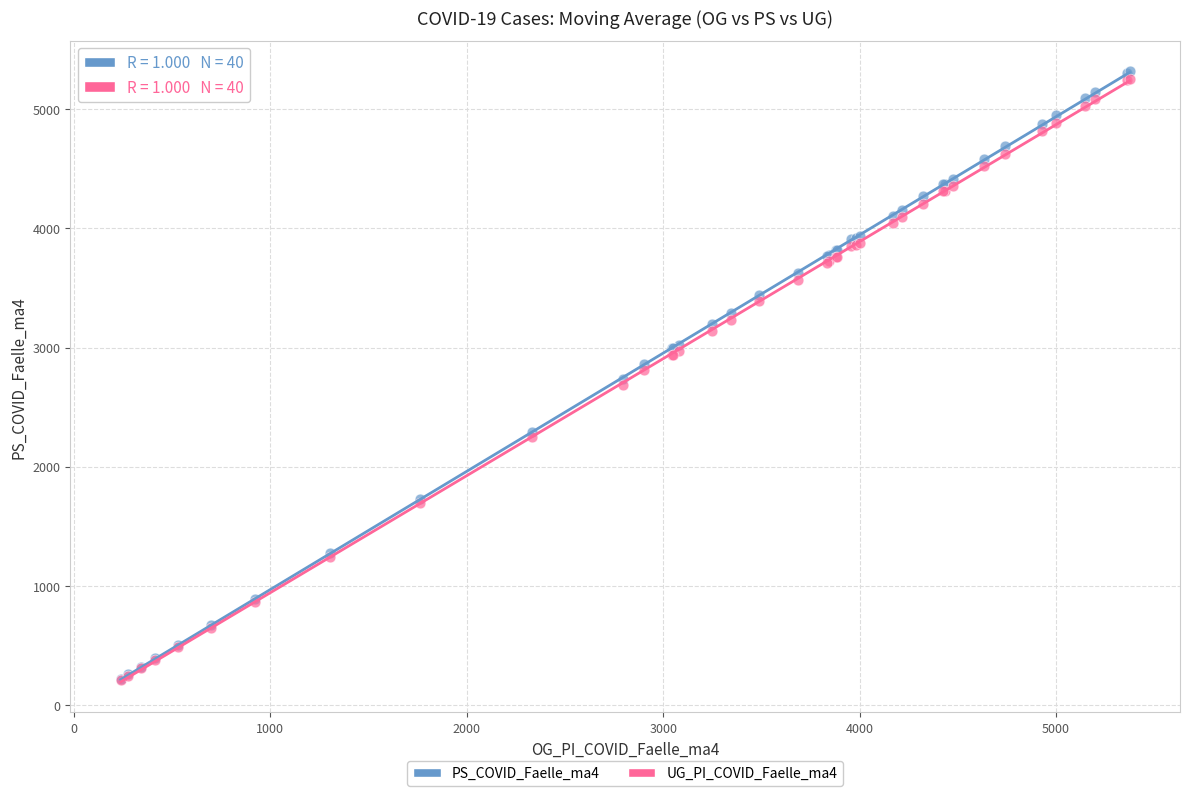

What are all the series names shown in the legend?

PS_COVID_Faelle_ma4, UG_PI_COVID_Faelle_ma4